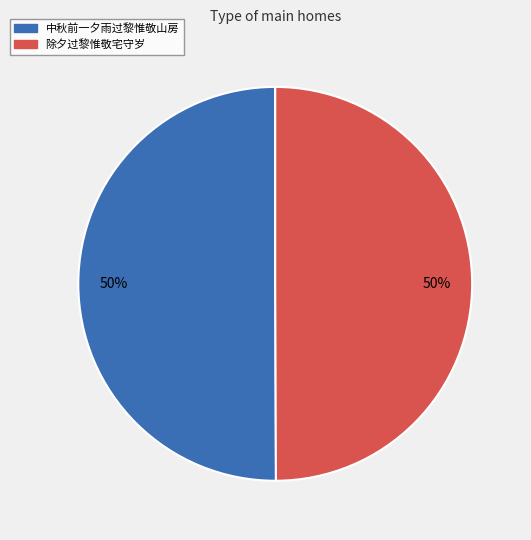

What percentage is the 除夕过黎惟敬宅守岁 slice, to the nearest percent?

50%